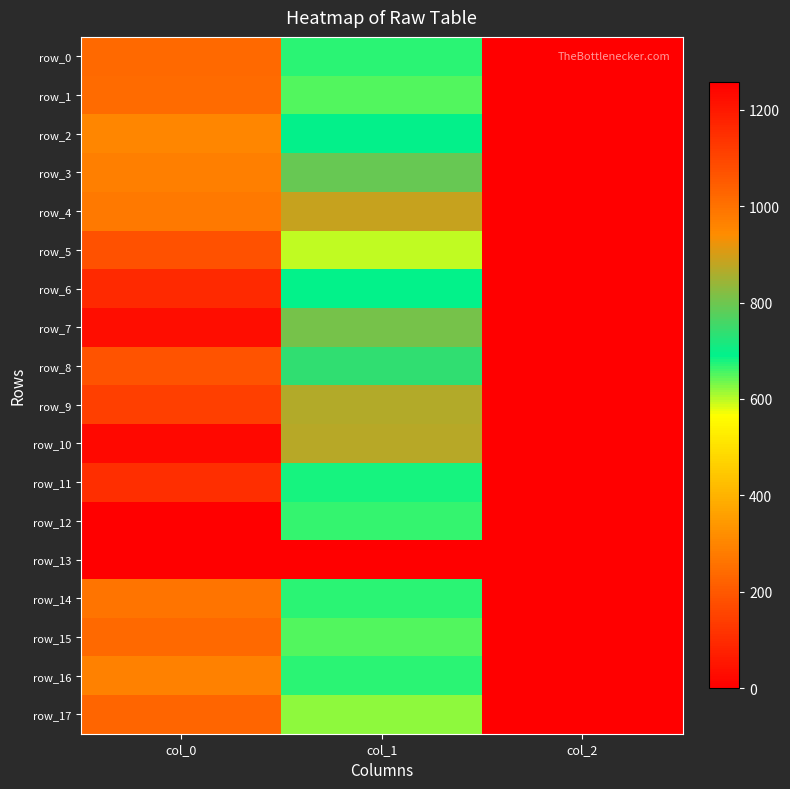

What is the lowest value of the row_8 series?

2.0